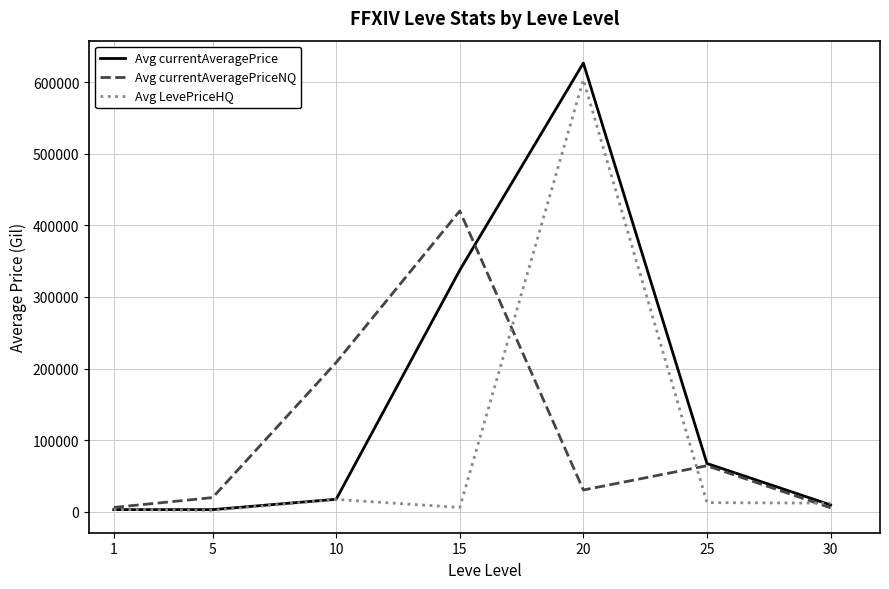

At which category is the sum across all series the highest?

20